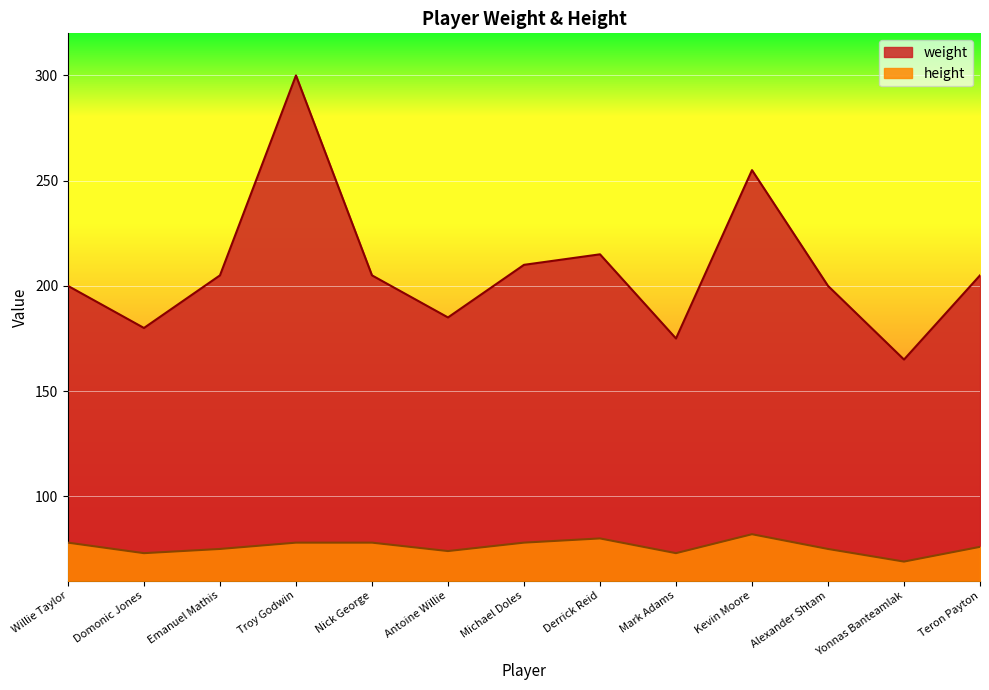

What is the difference between the maximum and minimum values in the weight series?

135